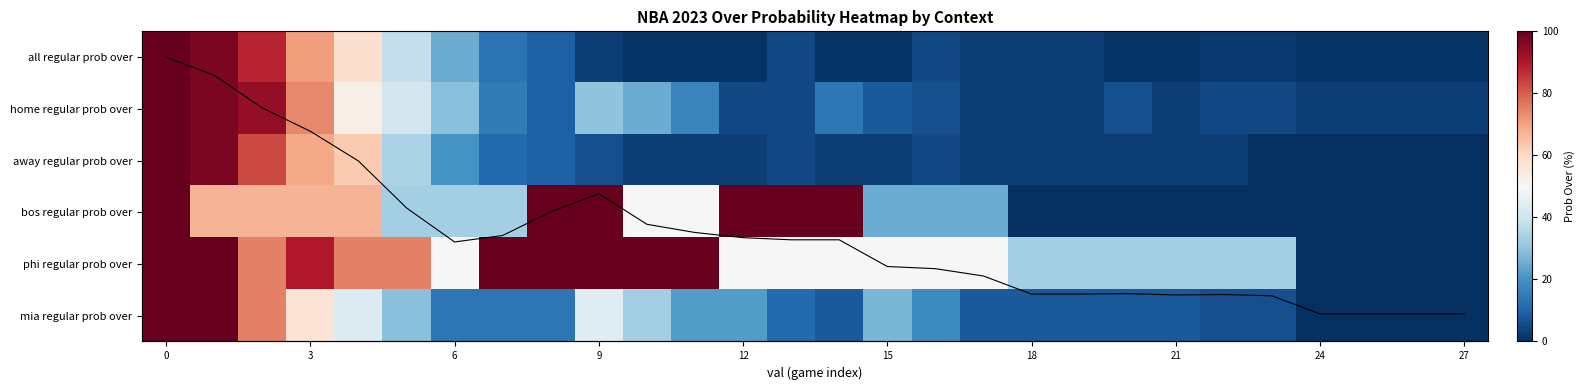

What is the difference between the maximum and minimum values in the mia regular prob over series?

100.0